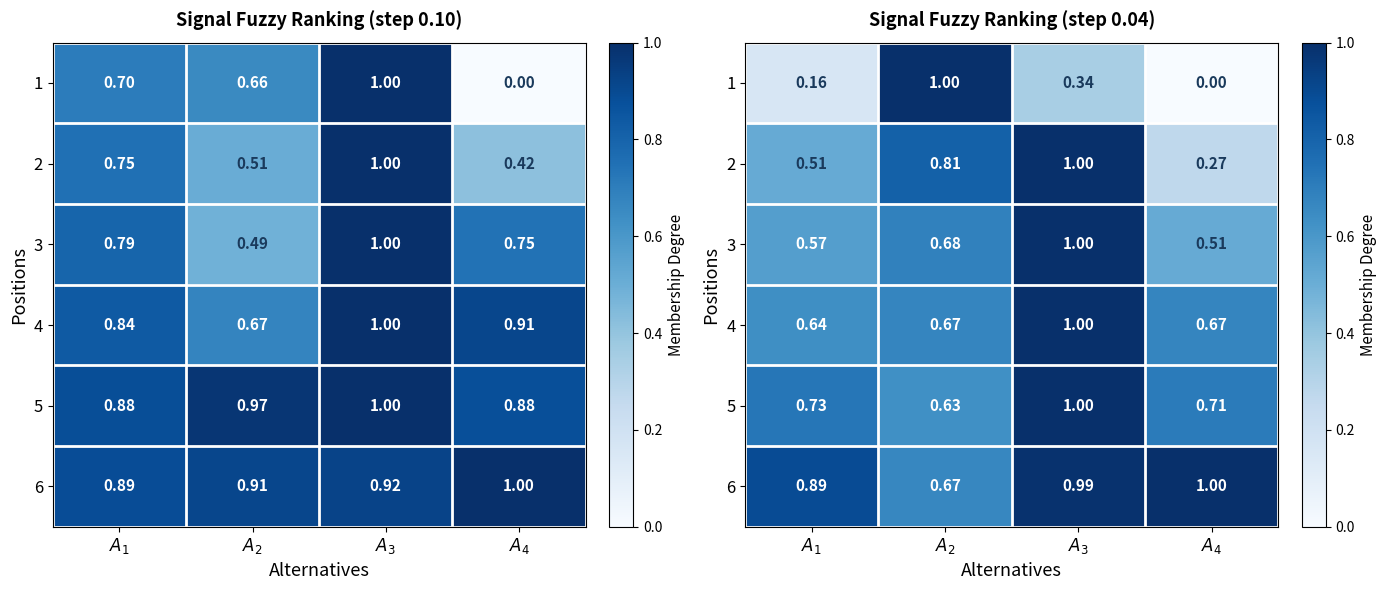

Rank the categories by 6 value from lowest to highest.

$A_2$, $A_1$, $A_3$, $A_4$